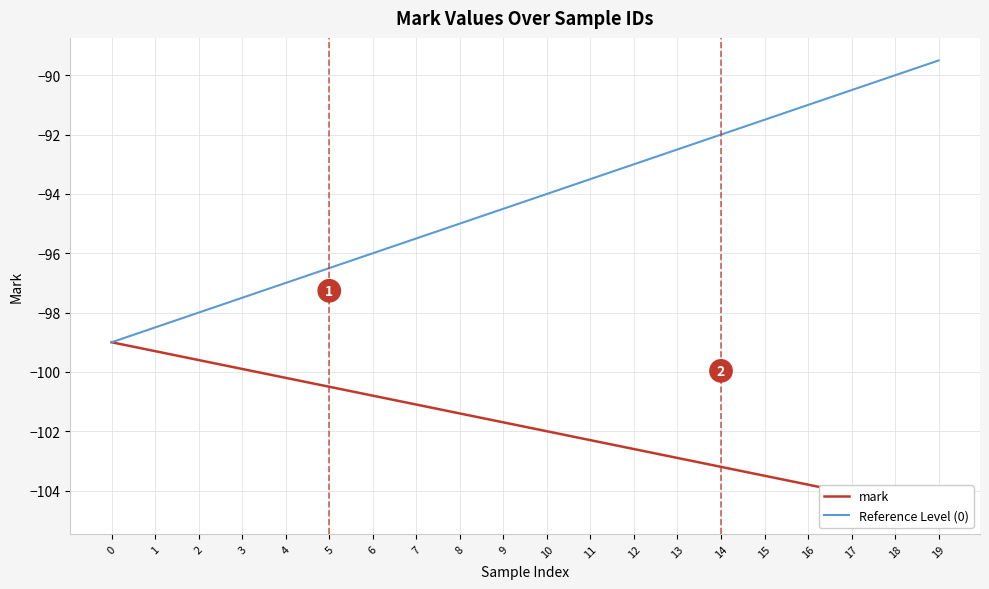

True or false: Reference Level (0) and mark intersect in this chart.

False